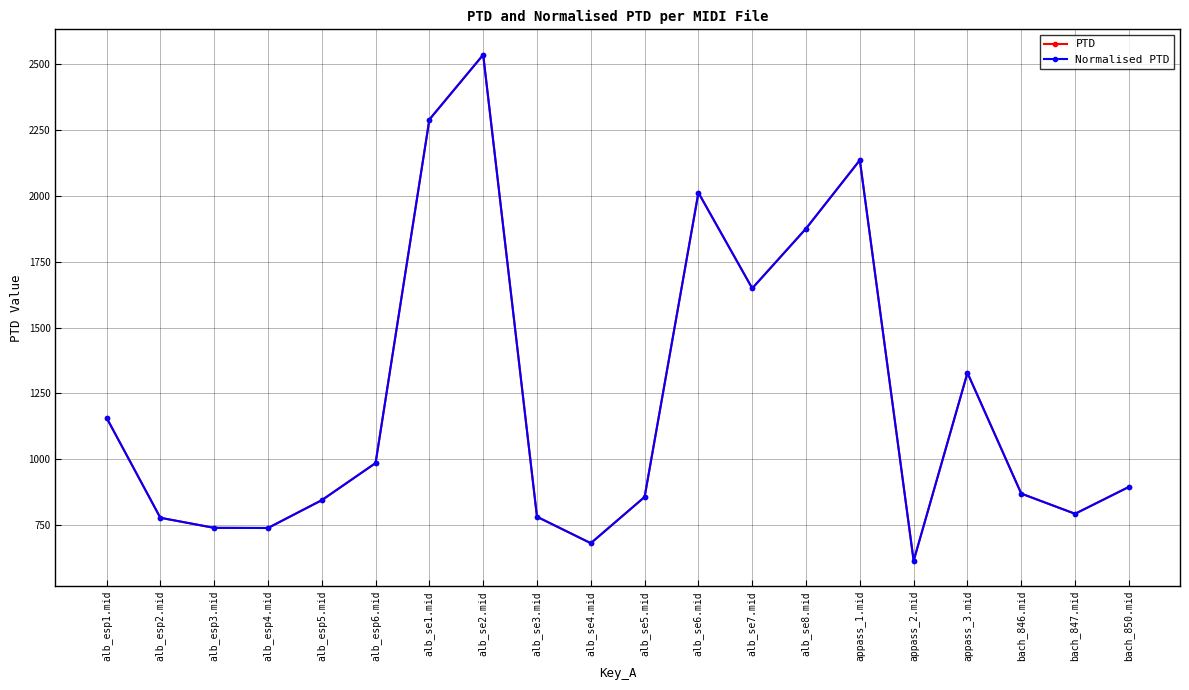

Reading right to left, list all the values displayed in this chart.

PTD: 895.1	793.0	869.7	1328.3	614.6	2136.0	1876.4	1649.3	2012.5	856.9	681.3	781.8	2536.2	2290.3	985.6	844.7	739.0	739.6	777.9	1158.0
Normalised PTD: 895.1	793.0	869.7	1328.3	614.6	2136.0	1876.4	1649.3	2012.5	856.9	681.3	781.8	2536.2	2290.3	985.6	844.7	739.0	739.6	777.9	1158.0